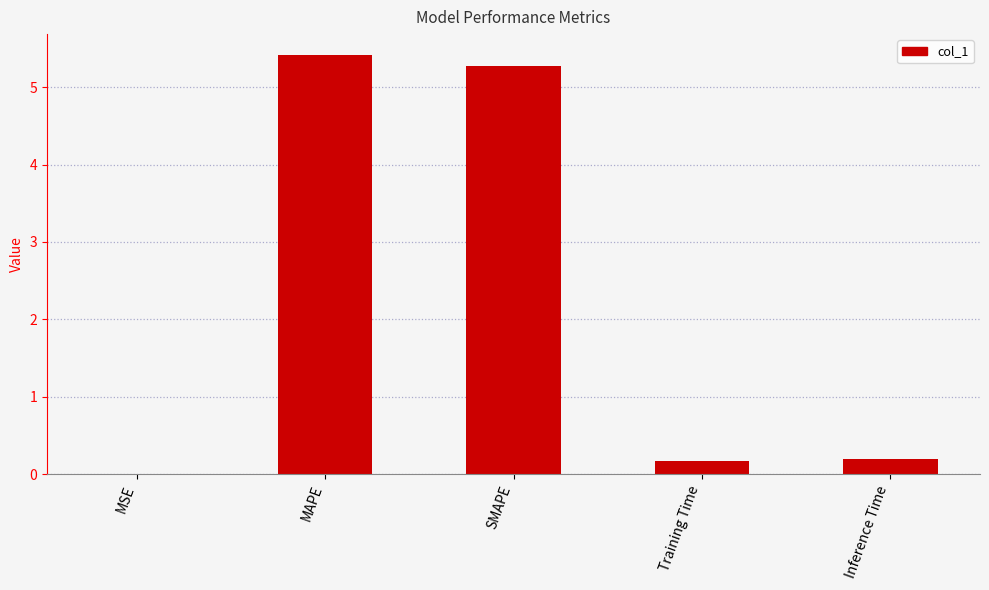

What value does the data have at MAPE?

5.4